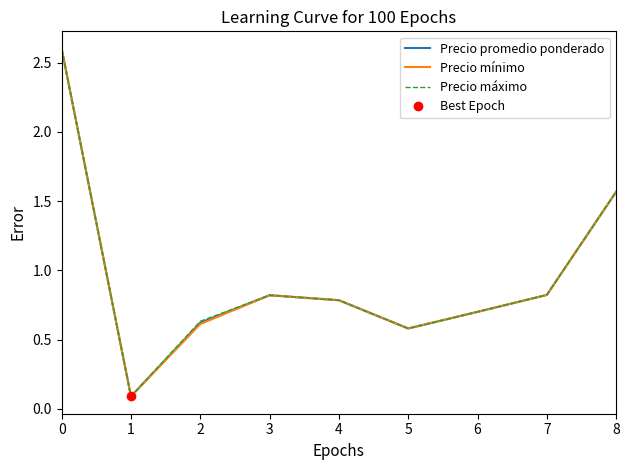

Reading left to right, what are all the values shown in this chart?

Precio promedio ponderado: 0=2.6	1=0.1	2=0.6	3=0.8	4=0.8	5=0.6	6=0.7	7=0.8	8=1.6
Precio mínimo: 0=2.6	1=0.1	2=0.6	3=0.8	4=0.8	5=0.6	6=0.7	7=0.8	8=1.6
Precio máximo: 0=2.6	1=0.1	2=0.6	3=0.8	4=0.8	5=0.6	6=0.7	7=0.8	8=1.6